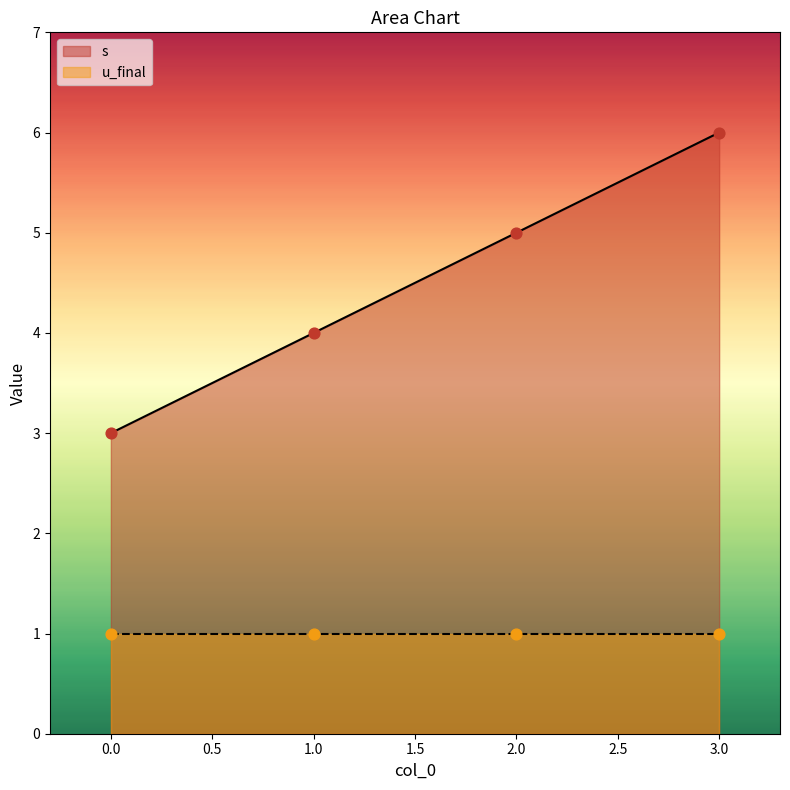

Between 0 and 1, which is larger?

1